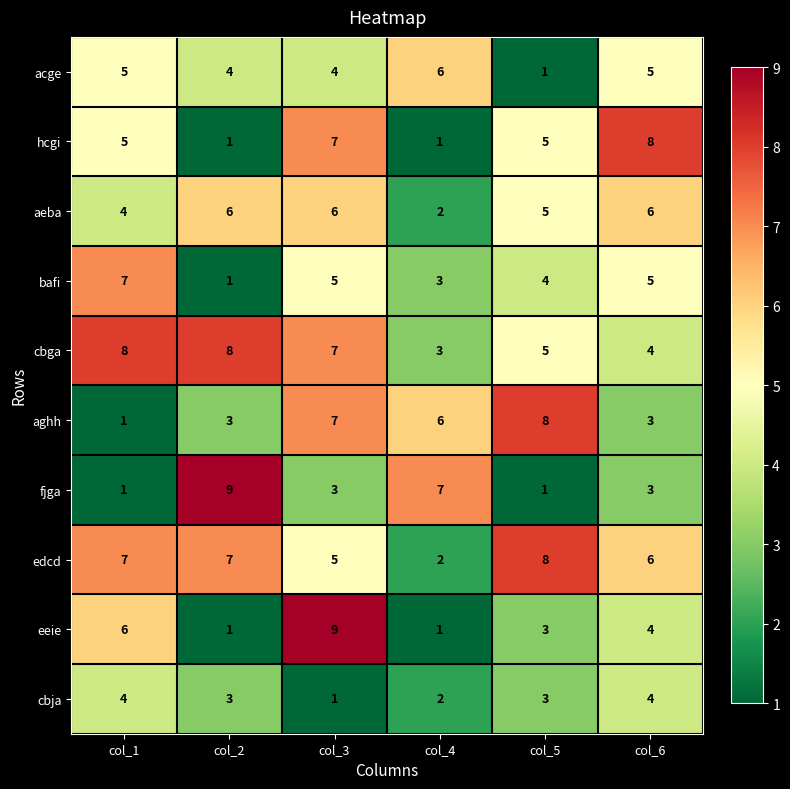

What is the difference between the highest and lowest values at col_4?

6